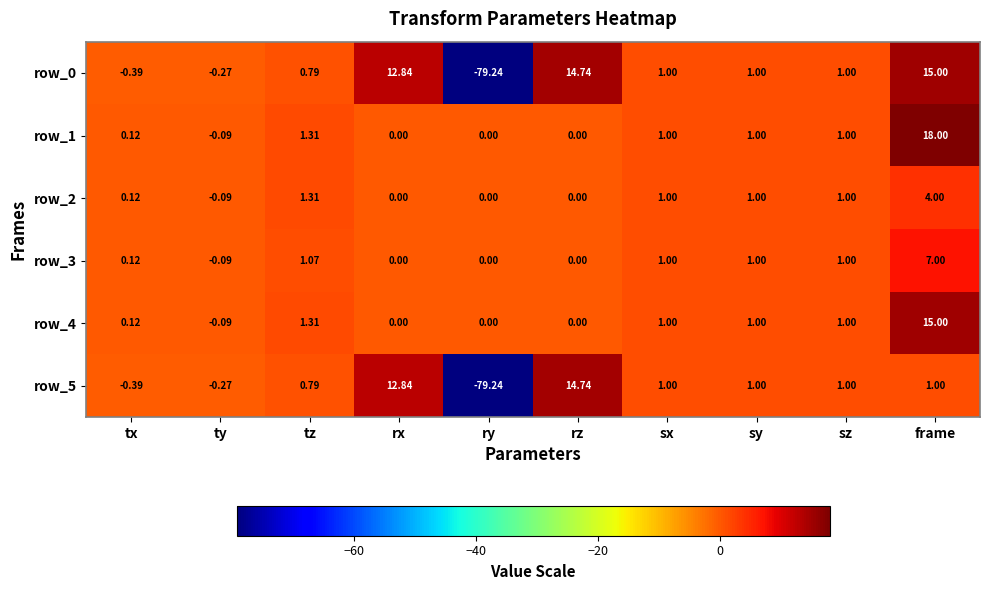

What is the maximum value shown in the chart?

18.0